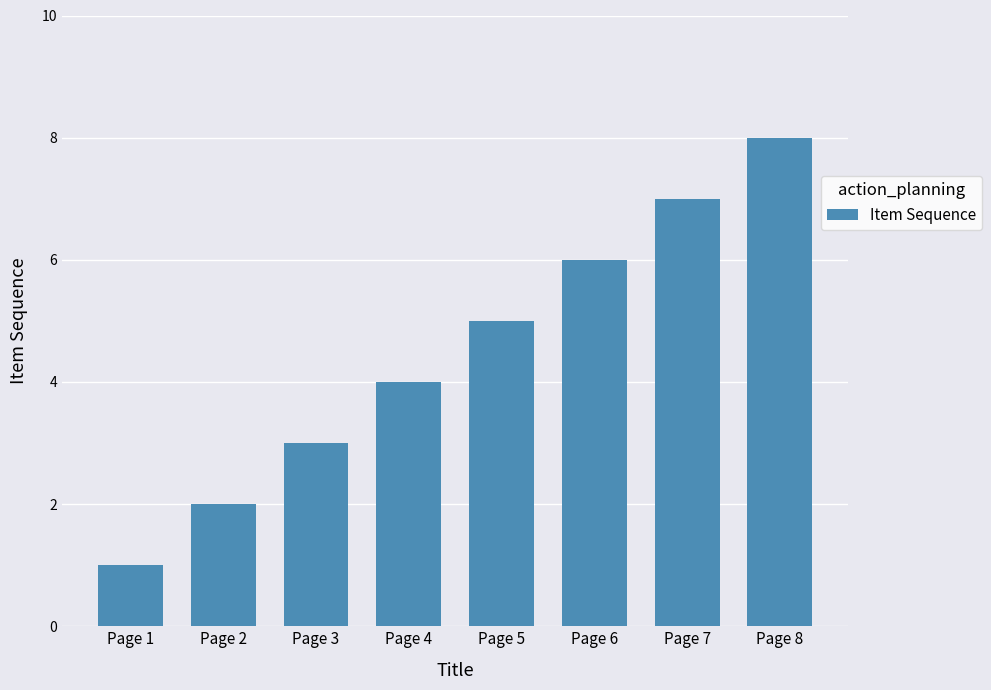

What is the difference between the maximum and minimum values?

7